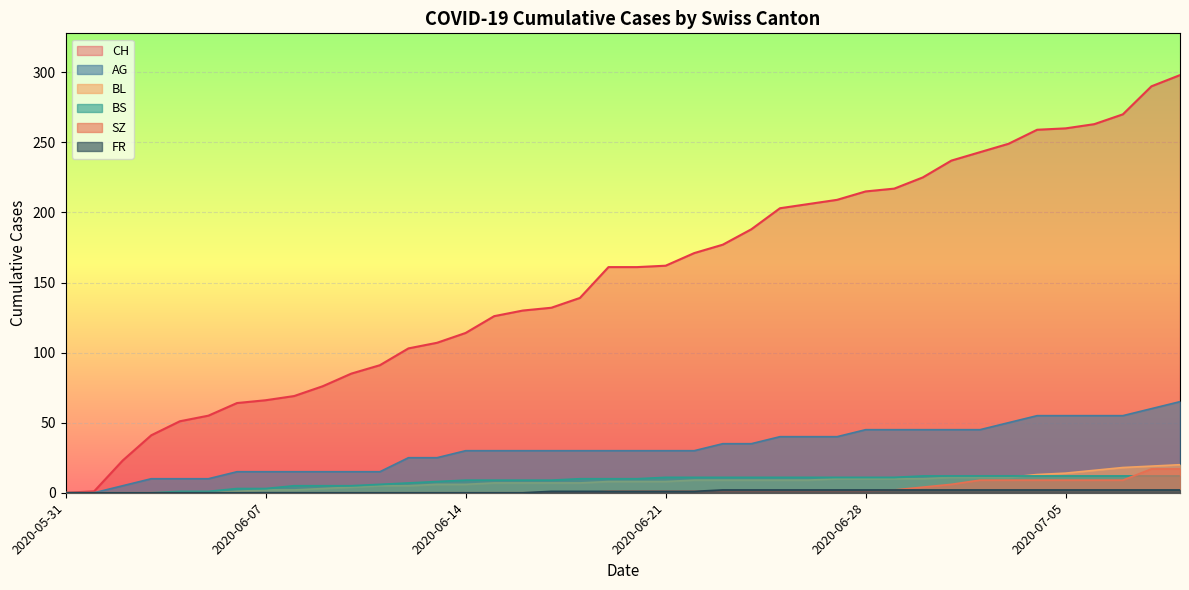

Which has a higher value, 2020-06-11 or 2020-06-05?

2020-06-11